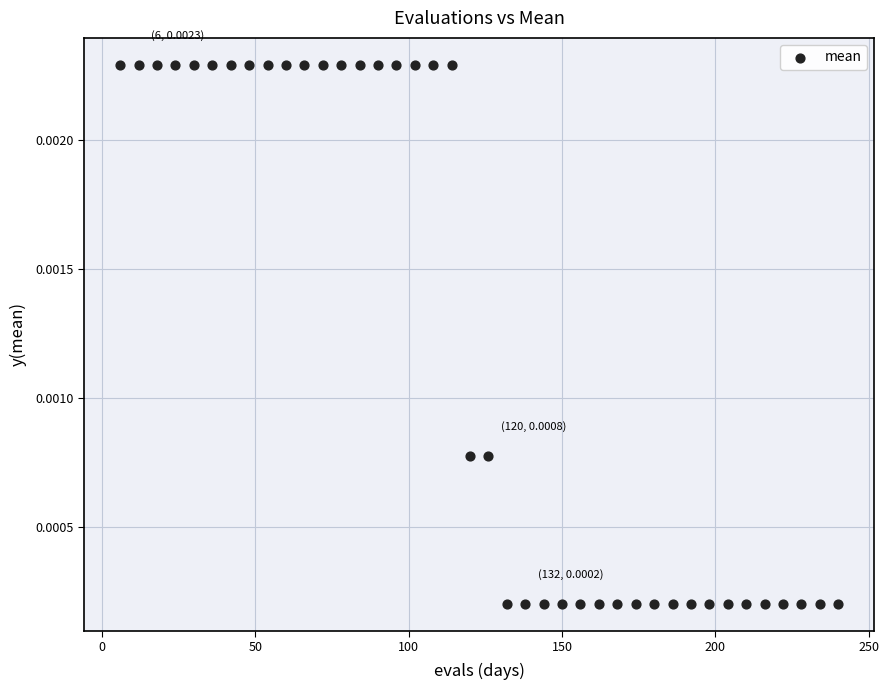

What is the range of X values (max minus min)?

234.0